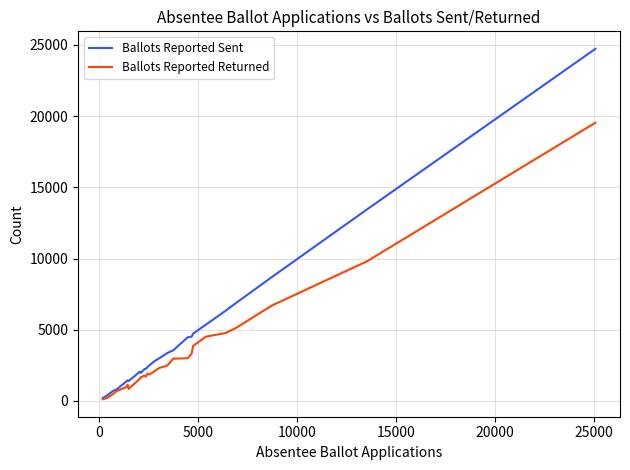

What is the difference between the maximum and minimum values in the Ballots Reported Sent series?

24530